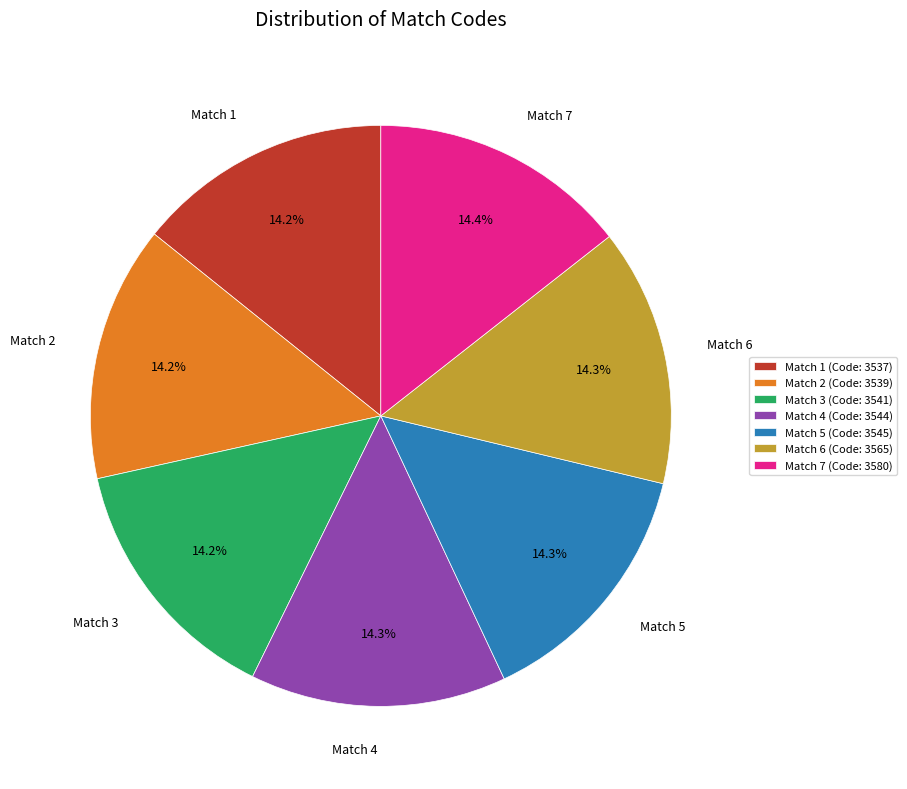

Do Match 6 and Match 7 together represent more than half of the pie?

No